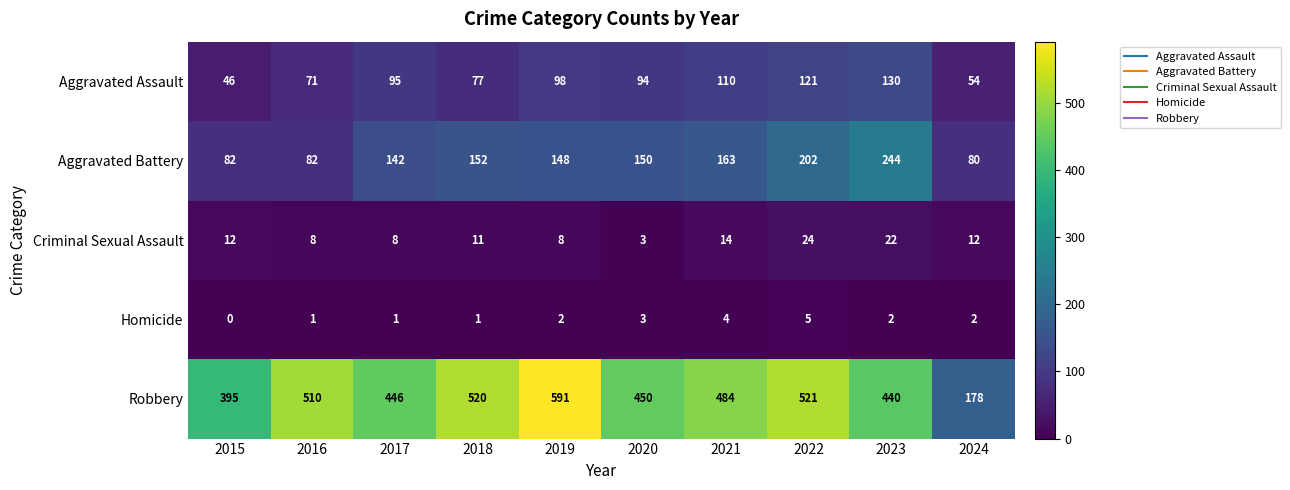

Count the number of data series in this chart.

5